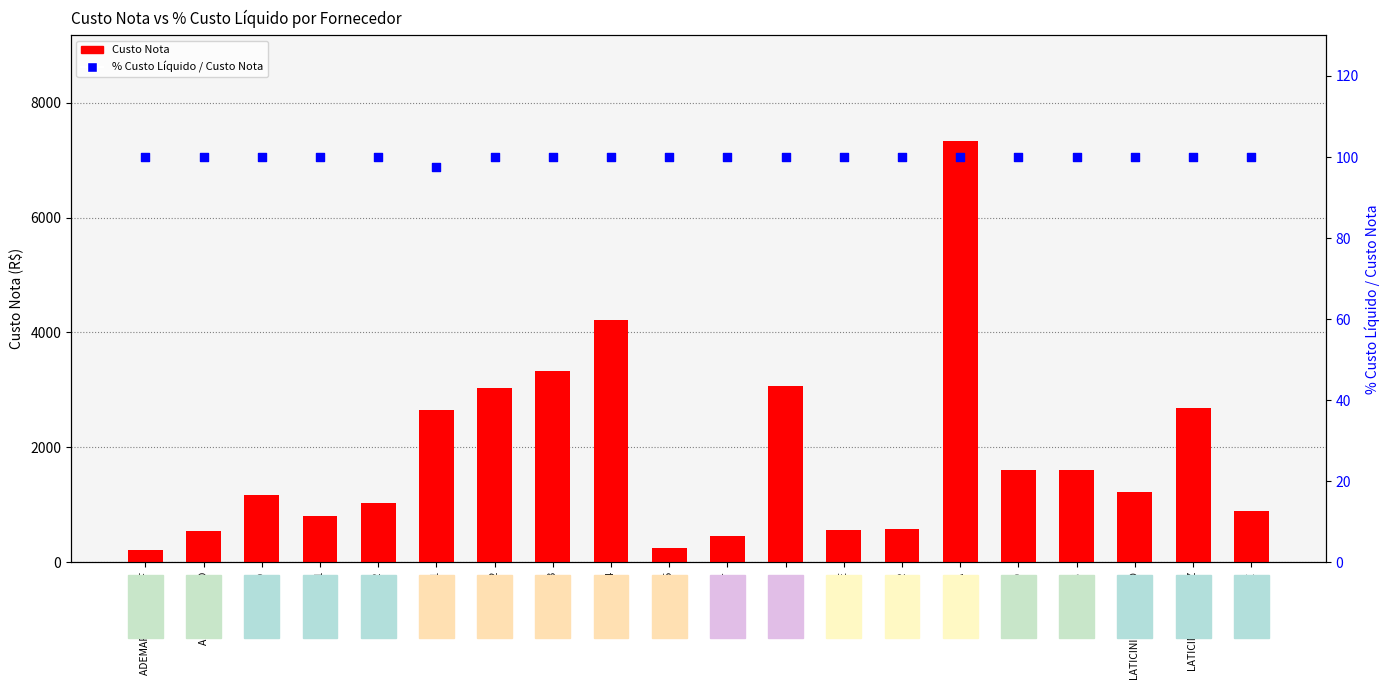

At which category is the sum across all series the highest?

GARCIA